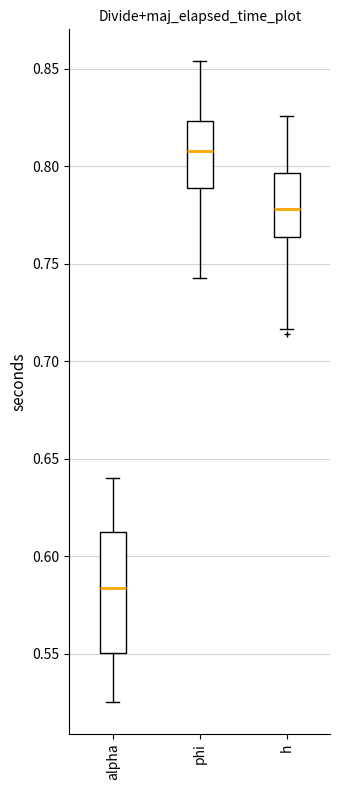

Which box has the lowest median line?

alpha